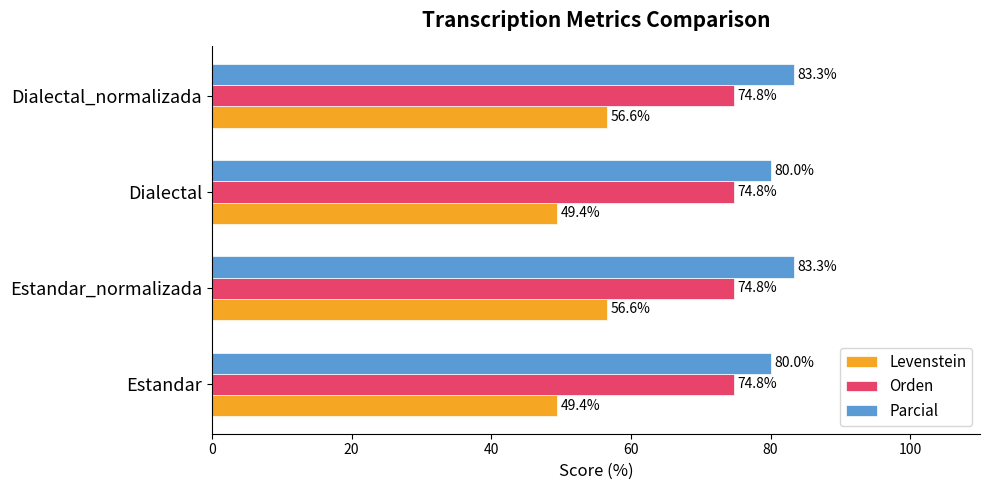

What is the approximate value of Orden at Estandar?

74.8